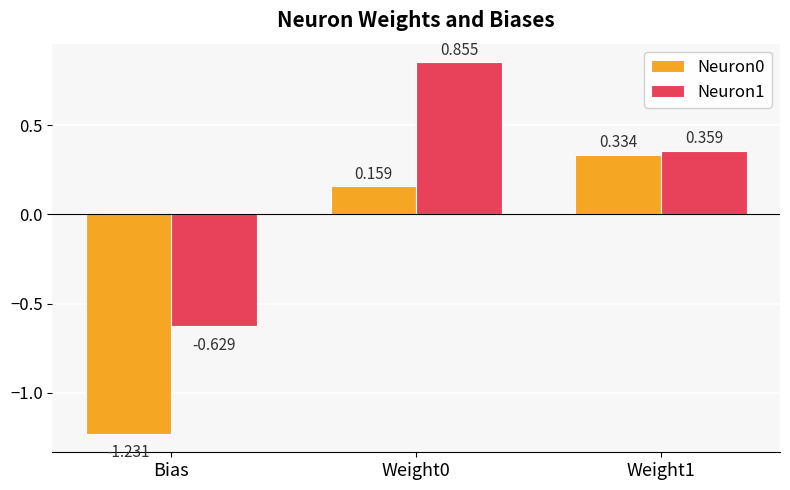

Between Weight0 and Weight1, which series saw the biggest shift?

Neuron1